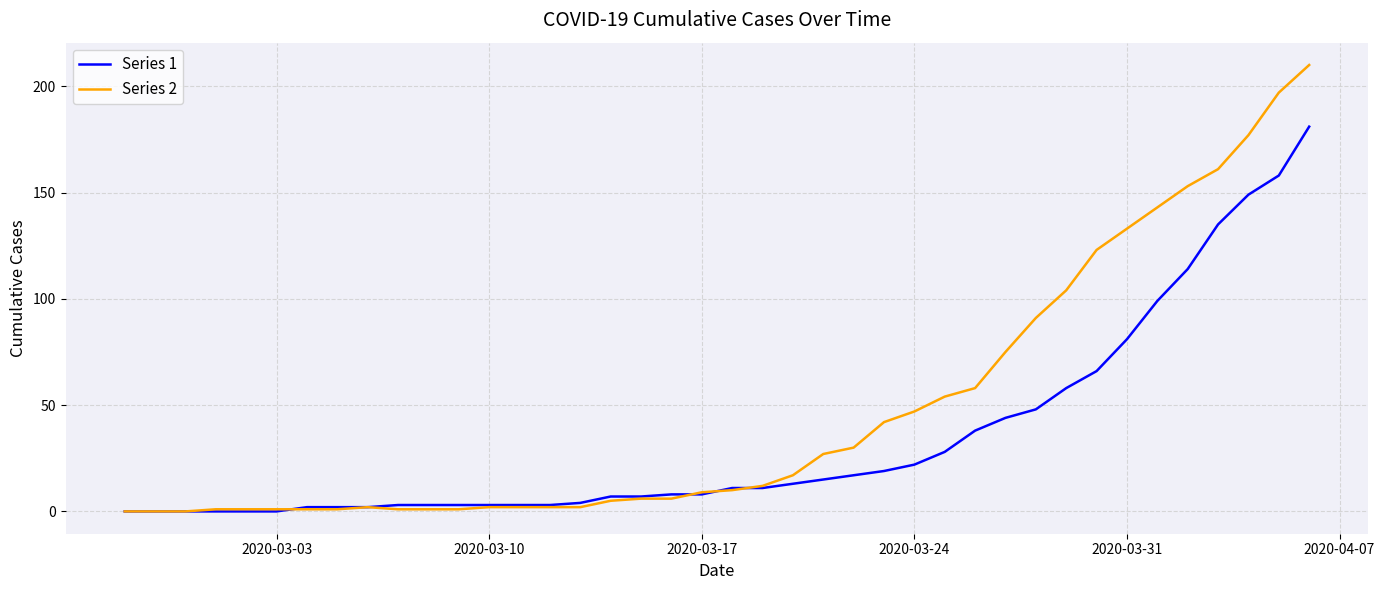

Which series has the largest total across all categories?

Series 2